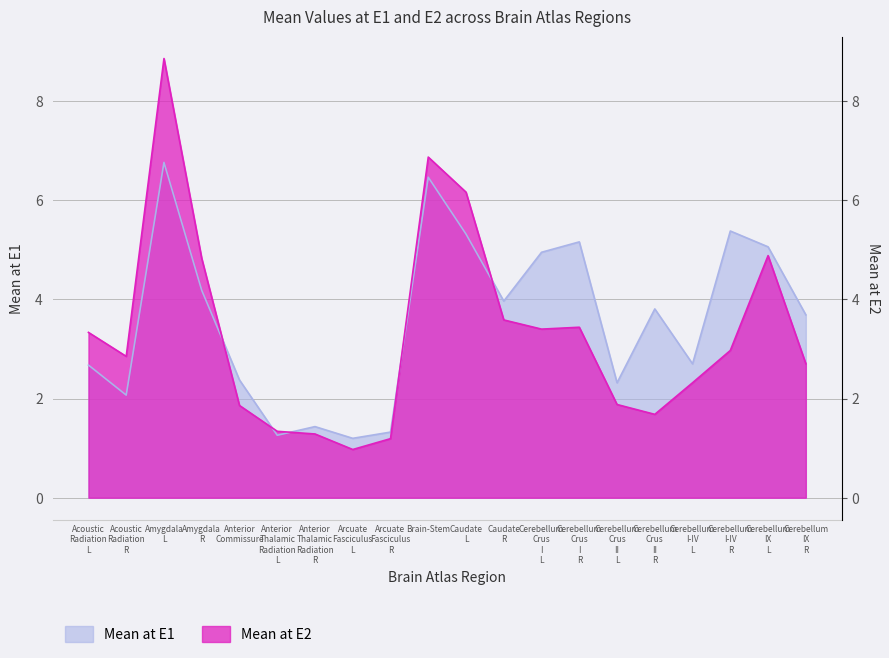

What is the minimum value shown in the chart?

1.0